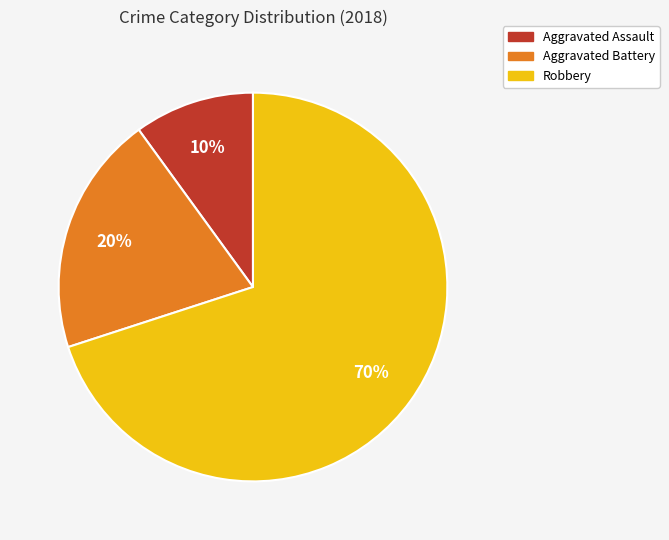

What is the ratio of the value at Robbery to the value at Aggravated Battery?

3.5